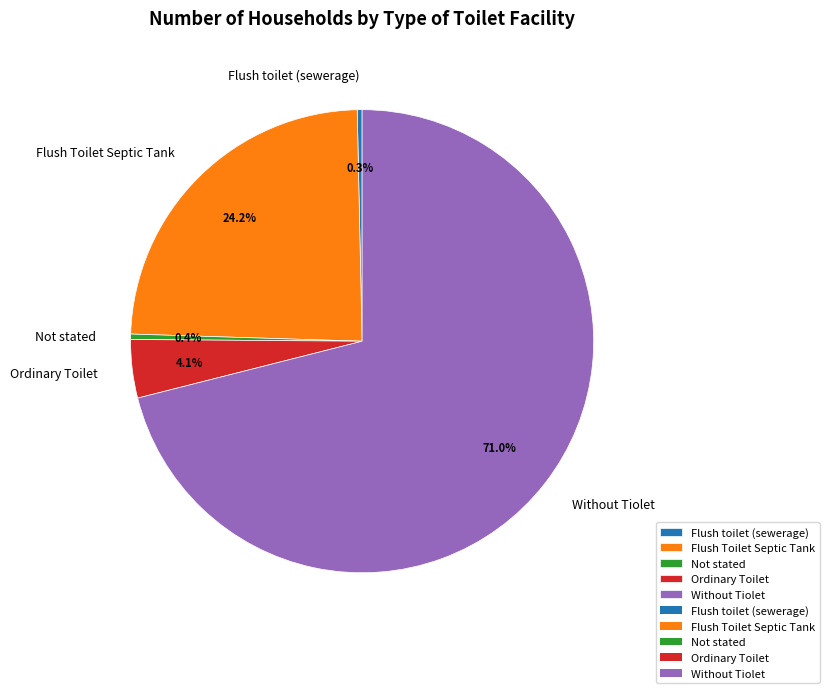

Which slice is the largest?

Without Tiolet